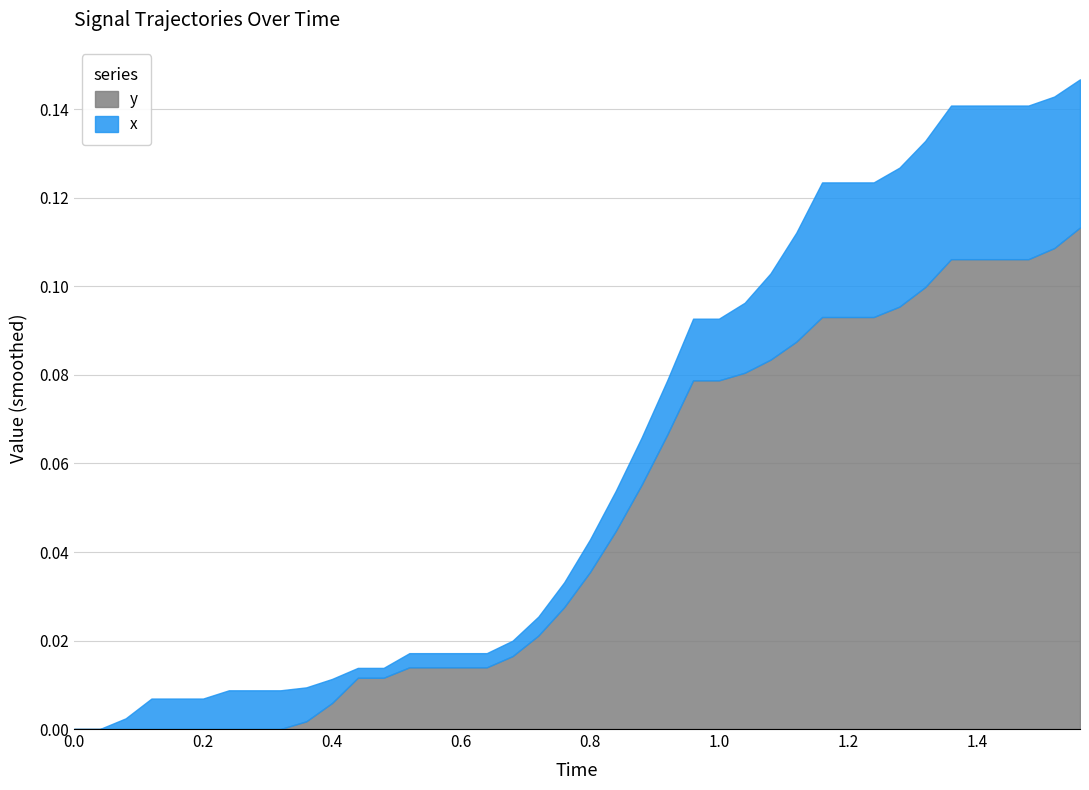

List the labels in order of y value, largest first.

39, 38, 34, 35, 36, 37, 33, 32, 29, 30, 31, 28, 27, 26, 24, 25, 23, 22, 21, 20, 19, 18, 17, 13, 14, 15, 16, 11, 12, 10, 9, 0, 1, 6, 7, 8, 2, 3, 4, 5